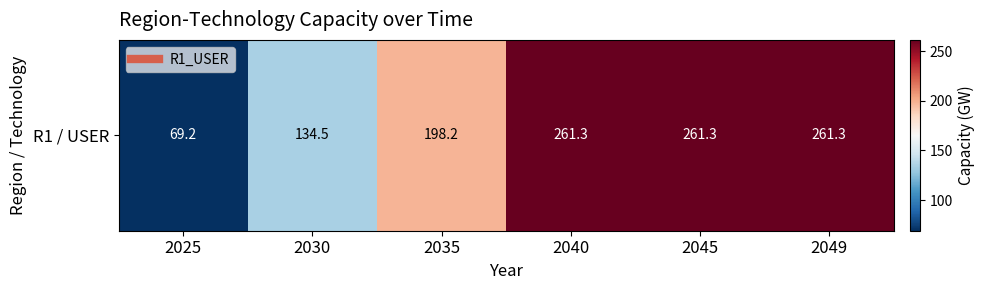

Is it true that the value at 2040 is 261.3?

True